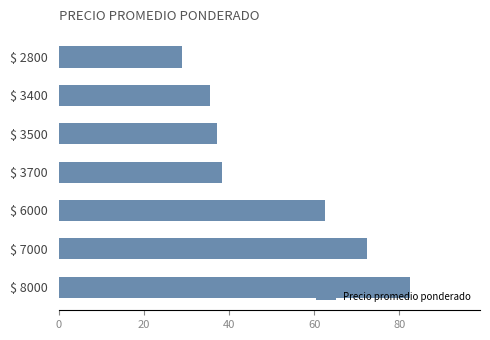

What is the average value?

51.1